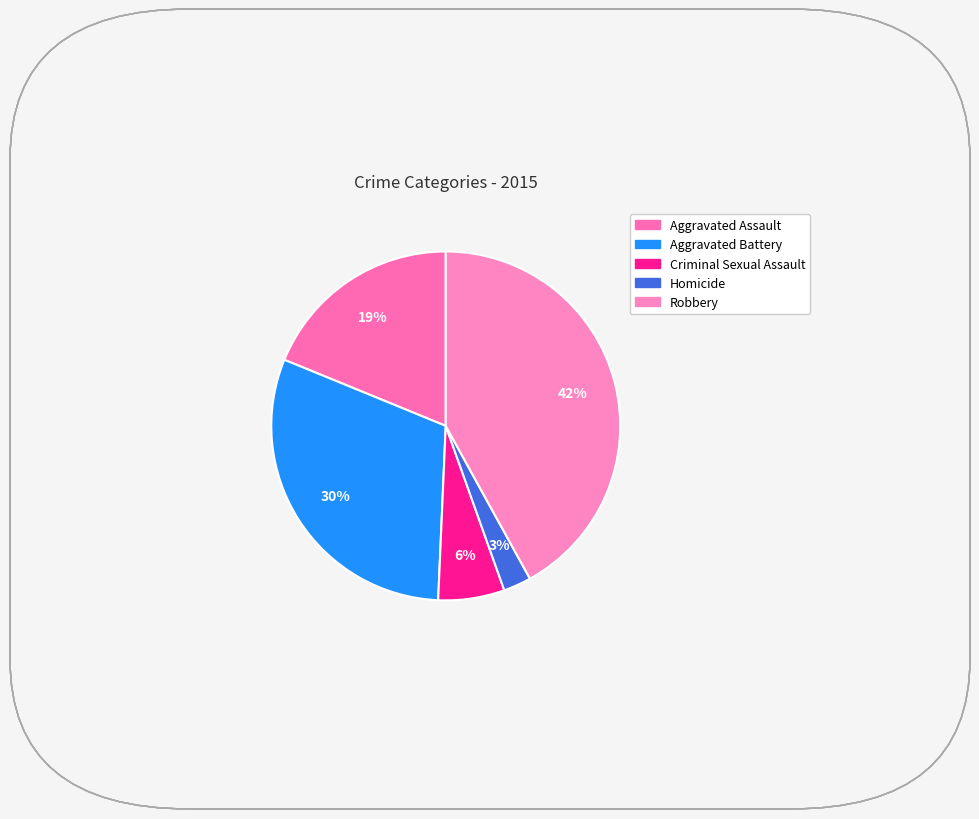

How many slices are in this pie chart?

5